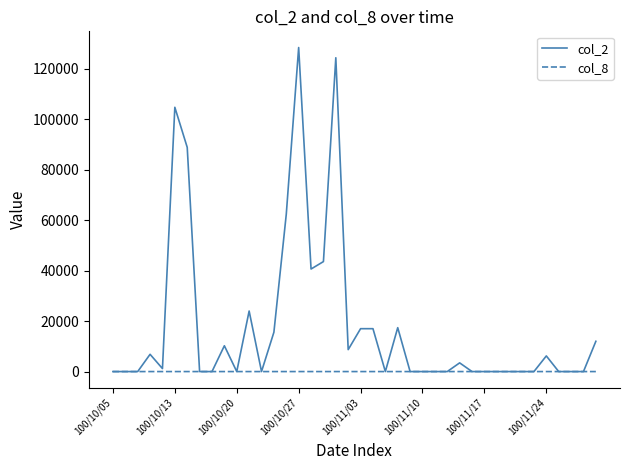

Which series has the largest range (max minus min)?

col_2